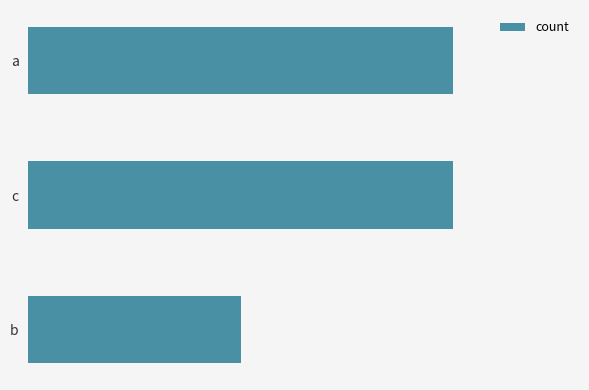

What is the average value?

2